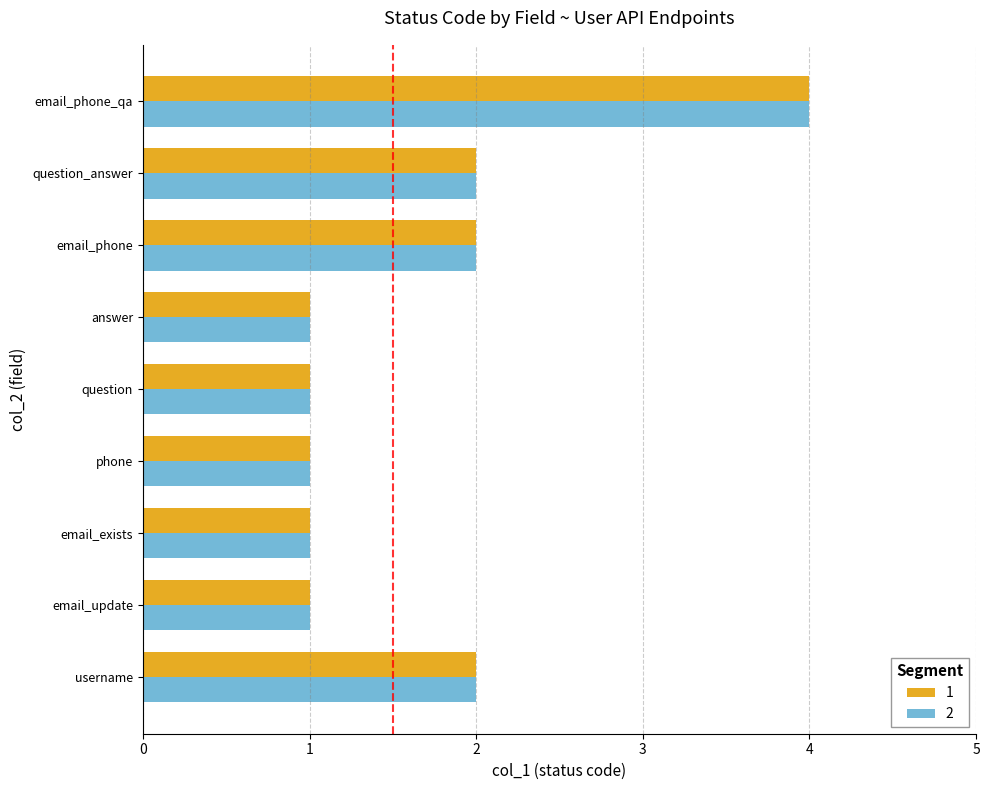

What is the total value across all series at question_answer?

4